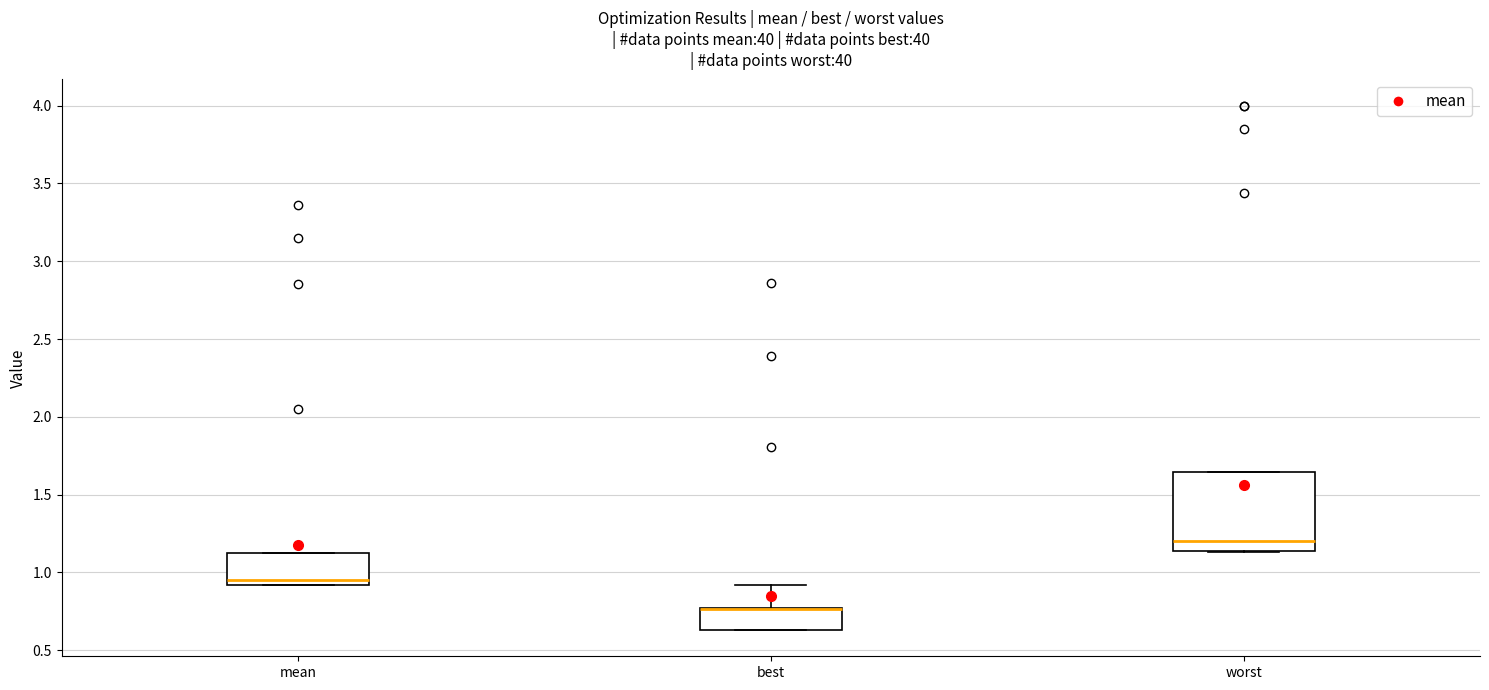

Reading left to right, transcribe this box plot: for each box, give where its median line is, the range the box spans, and where its two whiskers end, as read against the y-axis. The values are not printed on the chart, so give them approximately, as read against the axis.

mean: median 0.95, box 0.90 to 1.10, whiskers 0.90 to 1.10
best: median 0.75 (drawn on the box's upper edge), box 0.65 to 0.75, whiskers 0.65 to 0.90
worst: median 1.20, box 1.15 to 1.65, whiskers 1.15 to 1.65